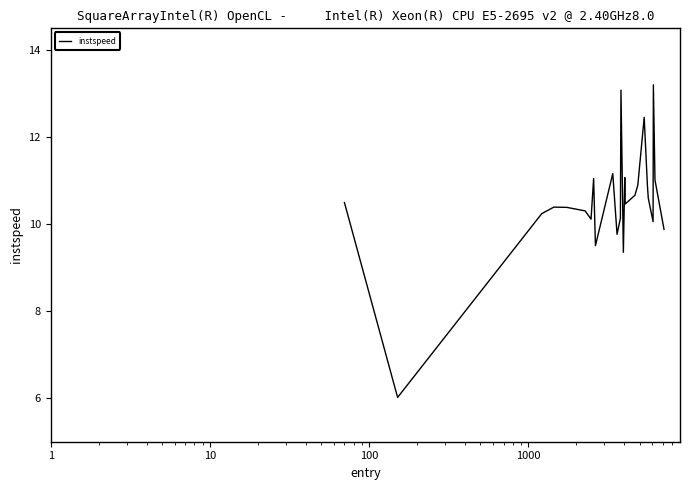

Is this an area chart (filled region under the line)?

No